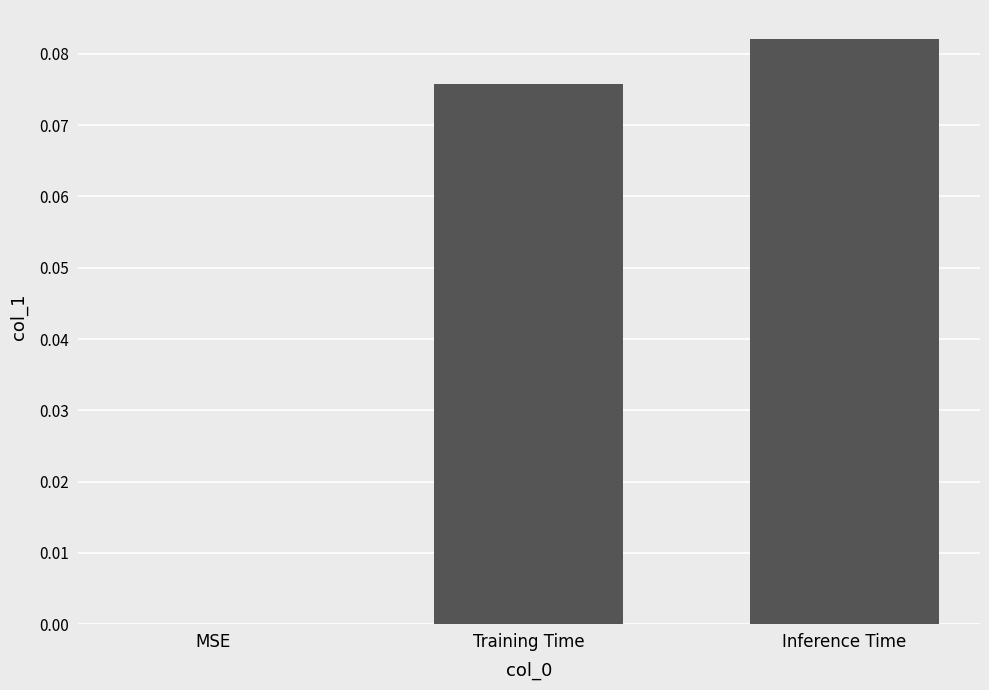

How many distinct data groups are displayed?

1